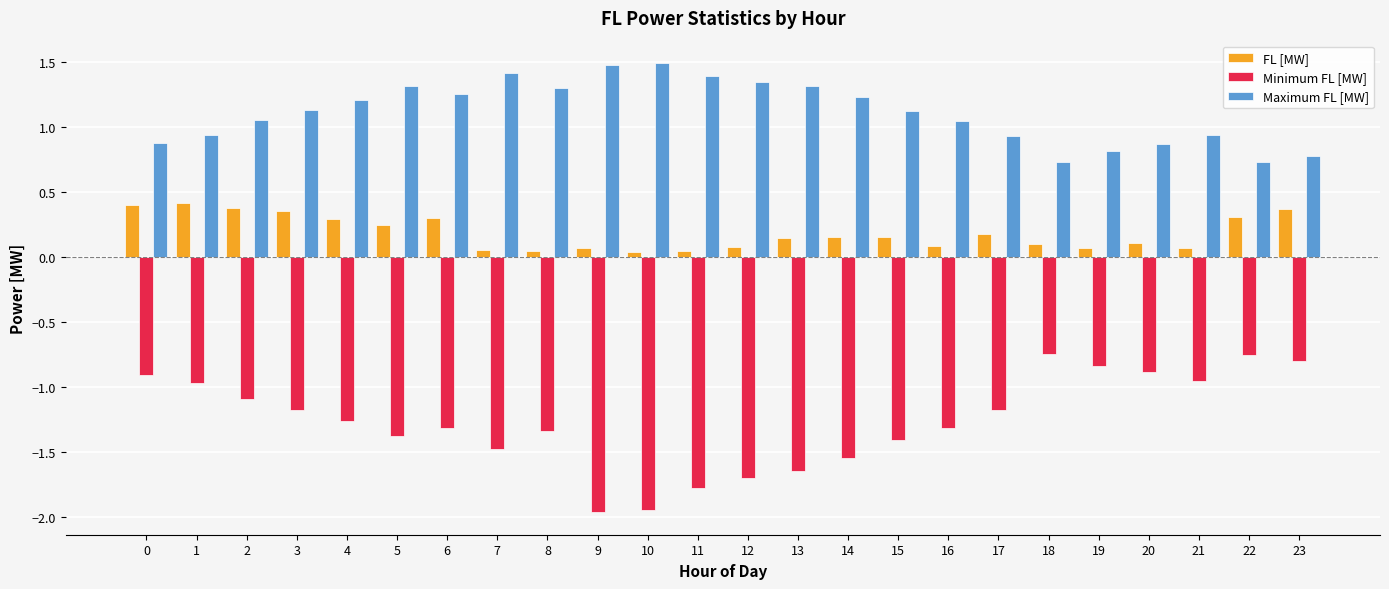

Count the number of categories in the chart.

24